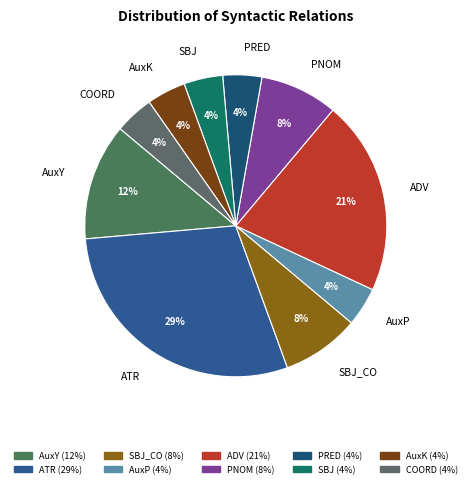

To the nearest percent, what is the average slice percentage?

10%